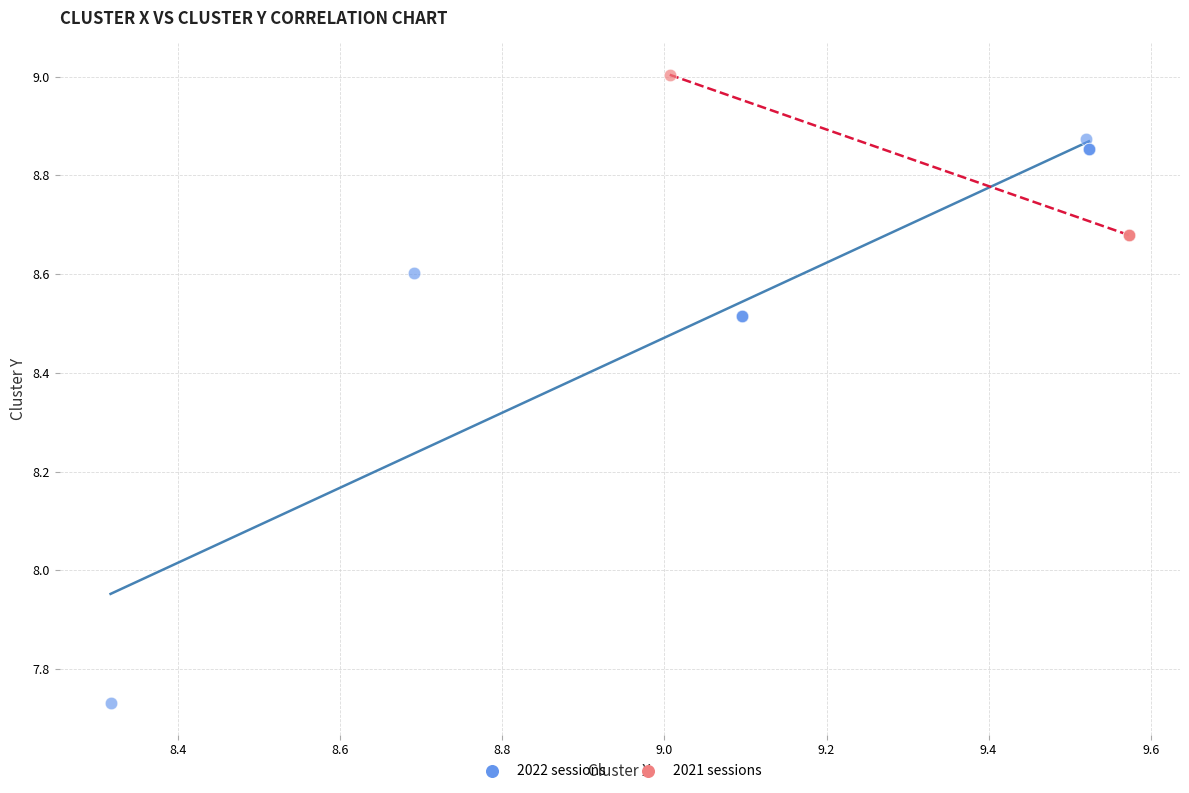

Which series contains the highest Y value?

2021 sessions